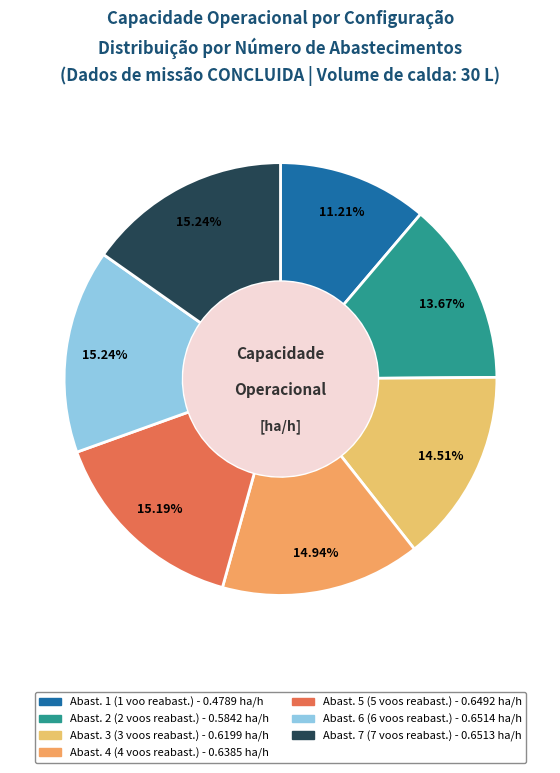

Count the number of slices in the pie.

7